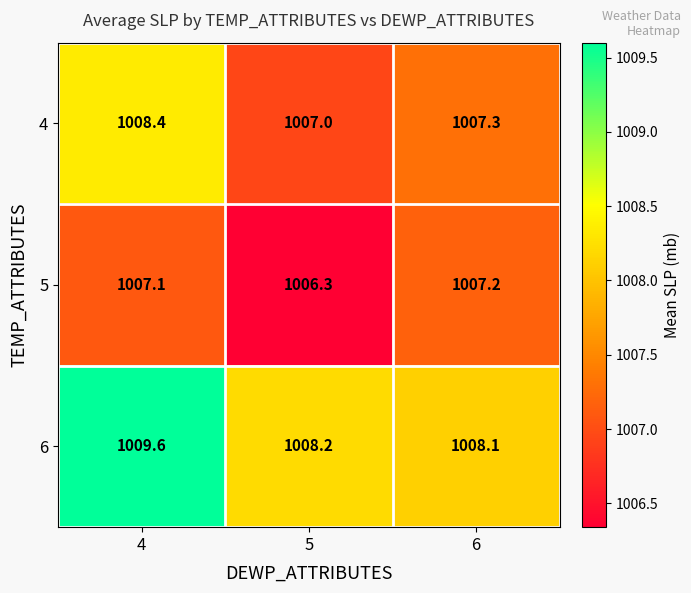

Which series has the widest spread of values?

6